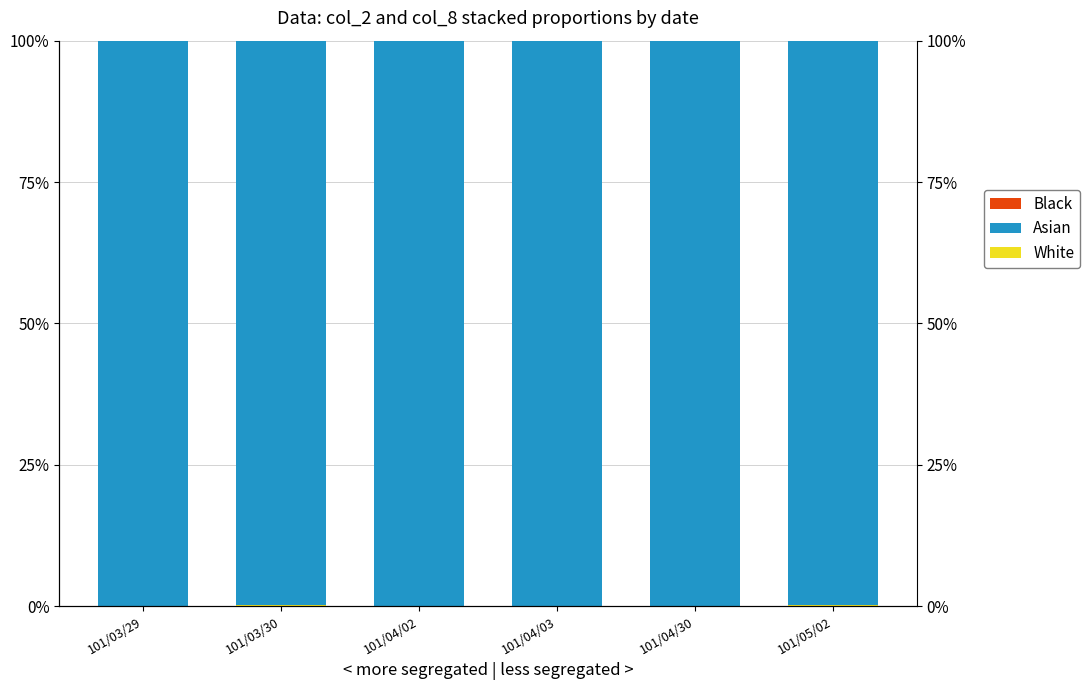

What is the difference between the maximum and minimum values in the White series?

0.2